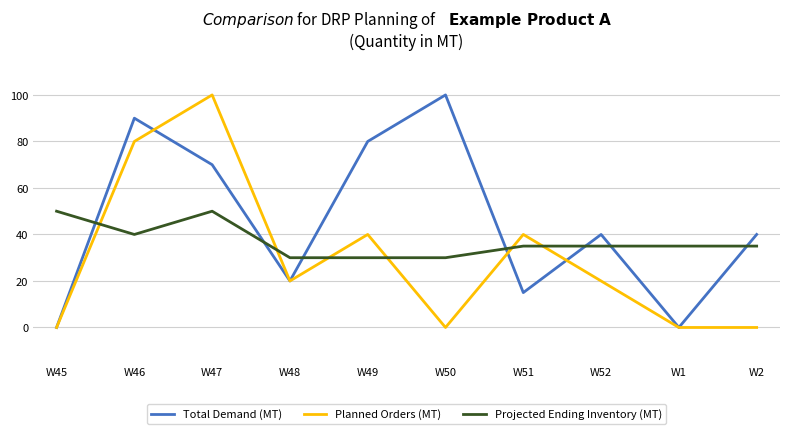

List the series in order of their overall mean, lowest first.

Planned Orders (MT), Projected Ending Inventory (MT), Total Demand (MT)